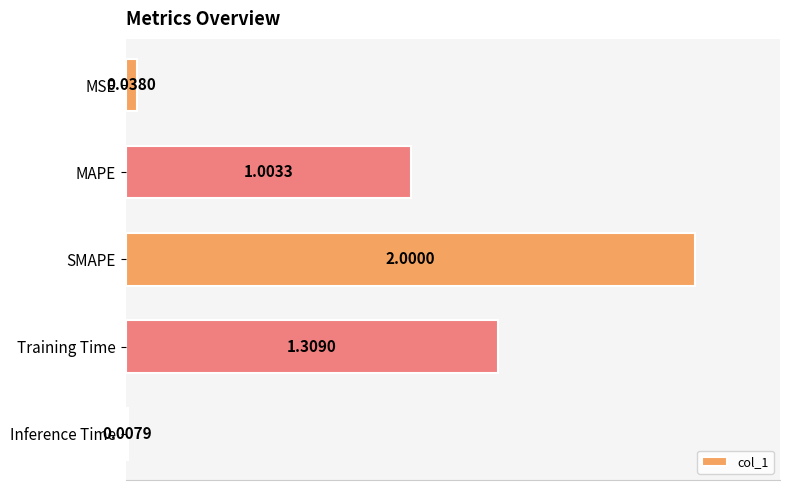

What is the maximum value shown in the chart?

2.0